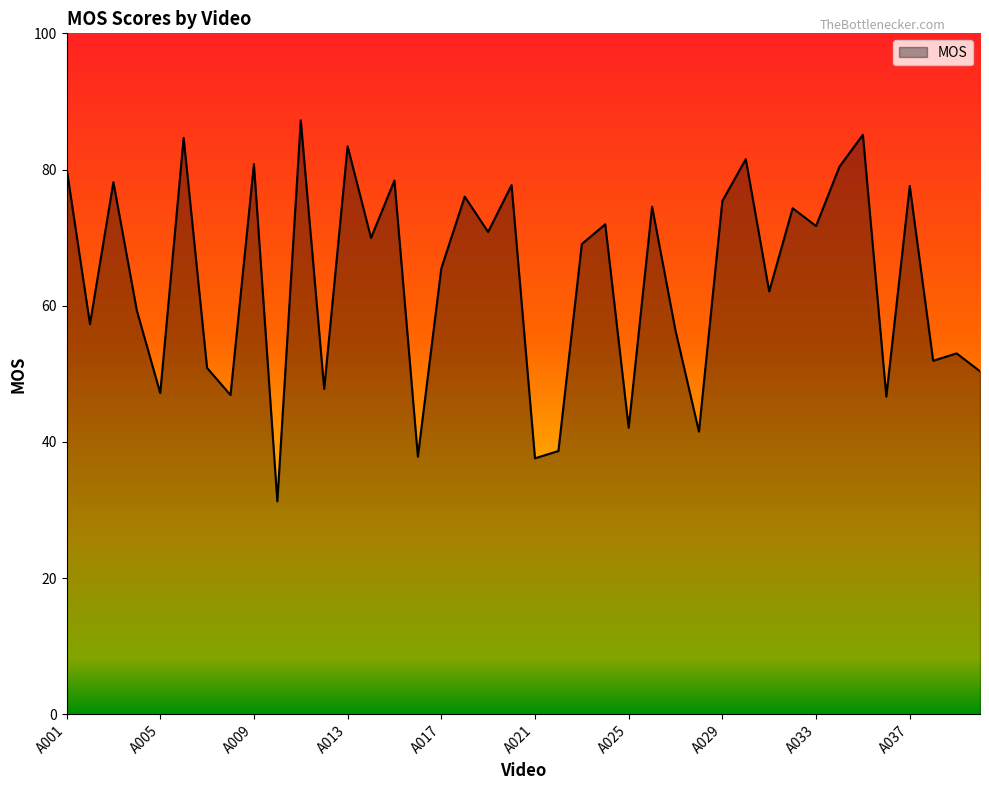

What is the difference between the maximum and minimum values?

56.0